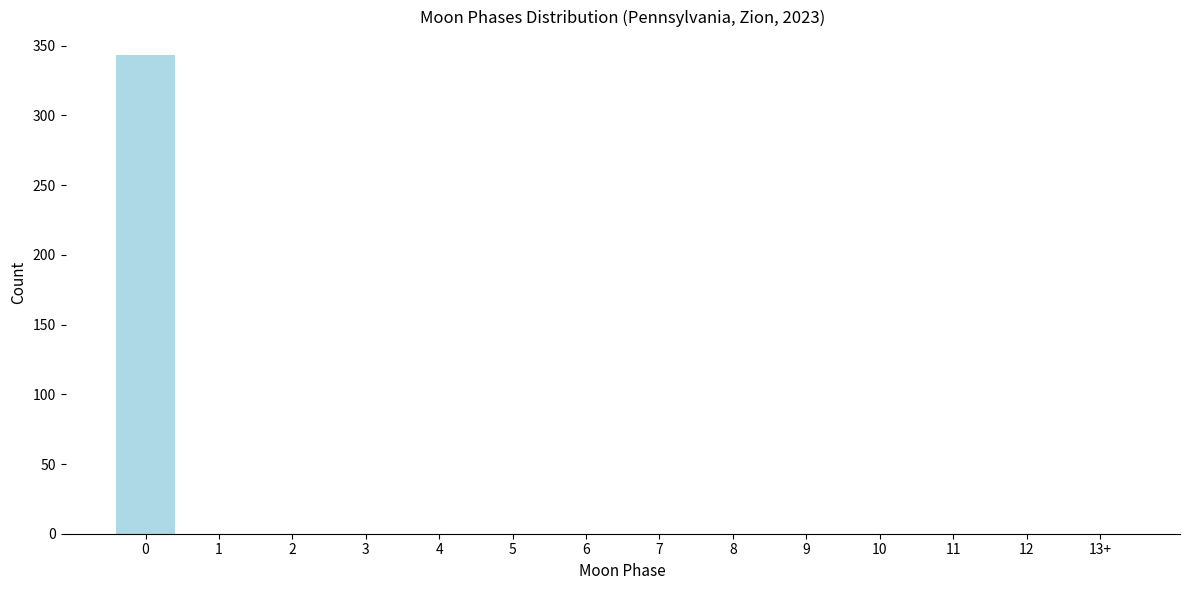

Reading right to left, list all the values displayed in this chart.

13+=0	12=0	11=0	10=0	9=0	8=0	7=0	6=0	5=0	4=0	3=0	2=0	1=0	0=343